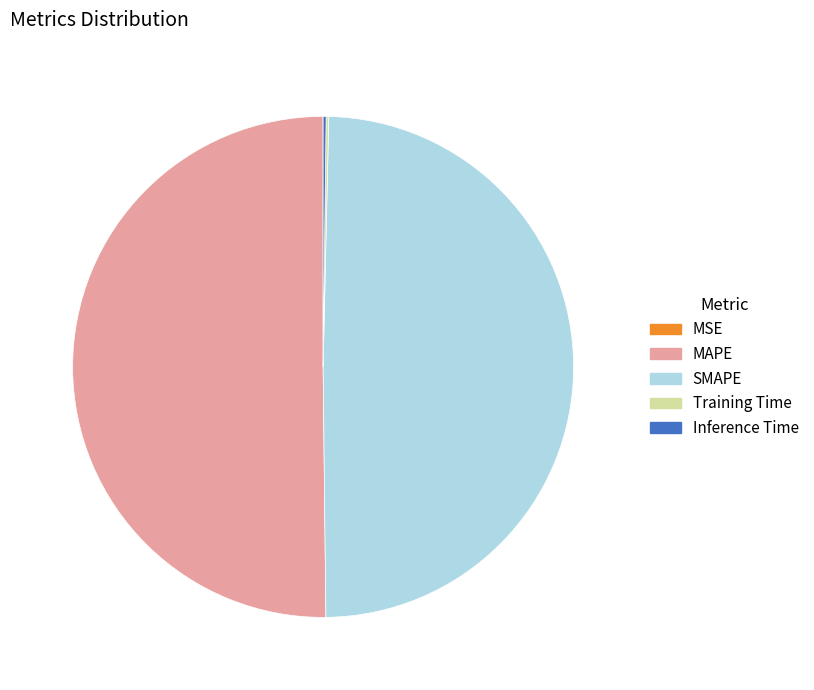

What is the ratio of the value at MAPE to the value at SMAPE?

1.0